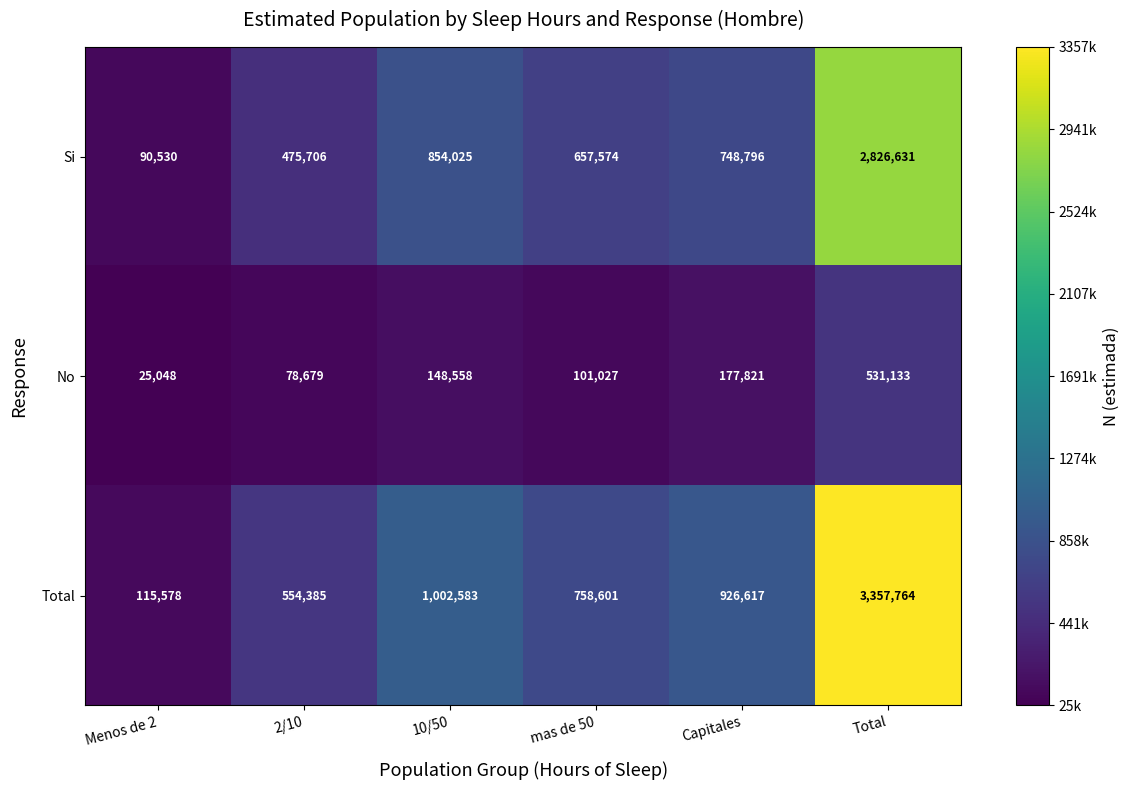

What is the sum of the Total values at Menos de 2 and 10/50?

1118161